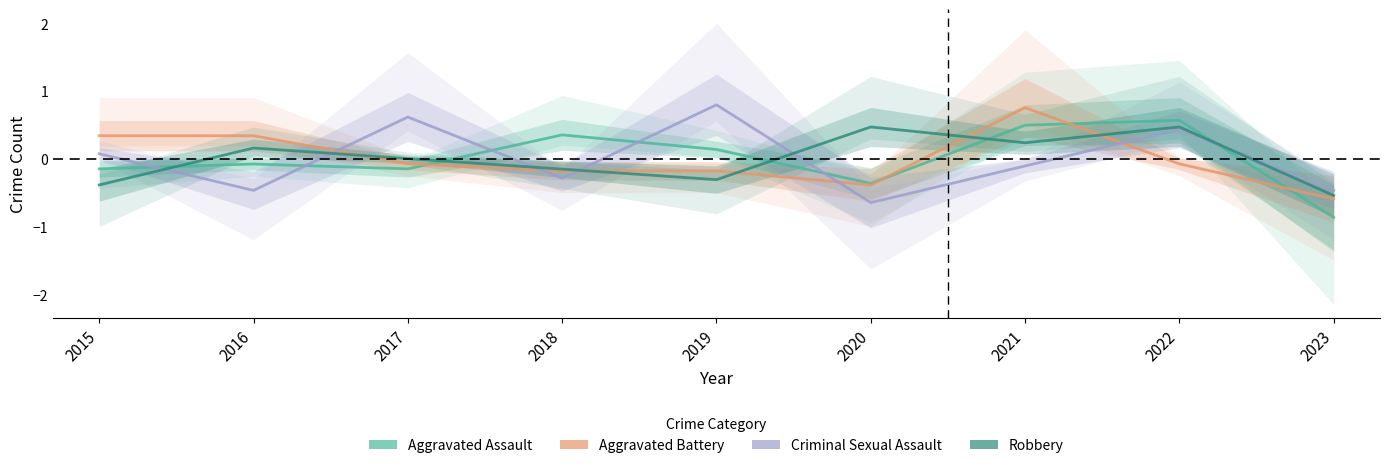

List the series in order of their peak value, lowest first.

Robbery, Aggravated Assault, Aggravated Battery, Criminal Sexual Assault